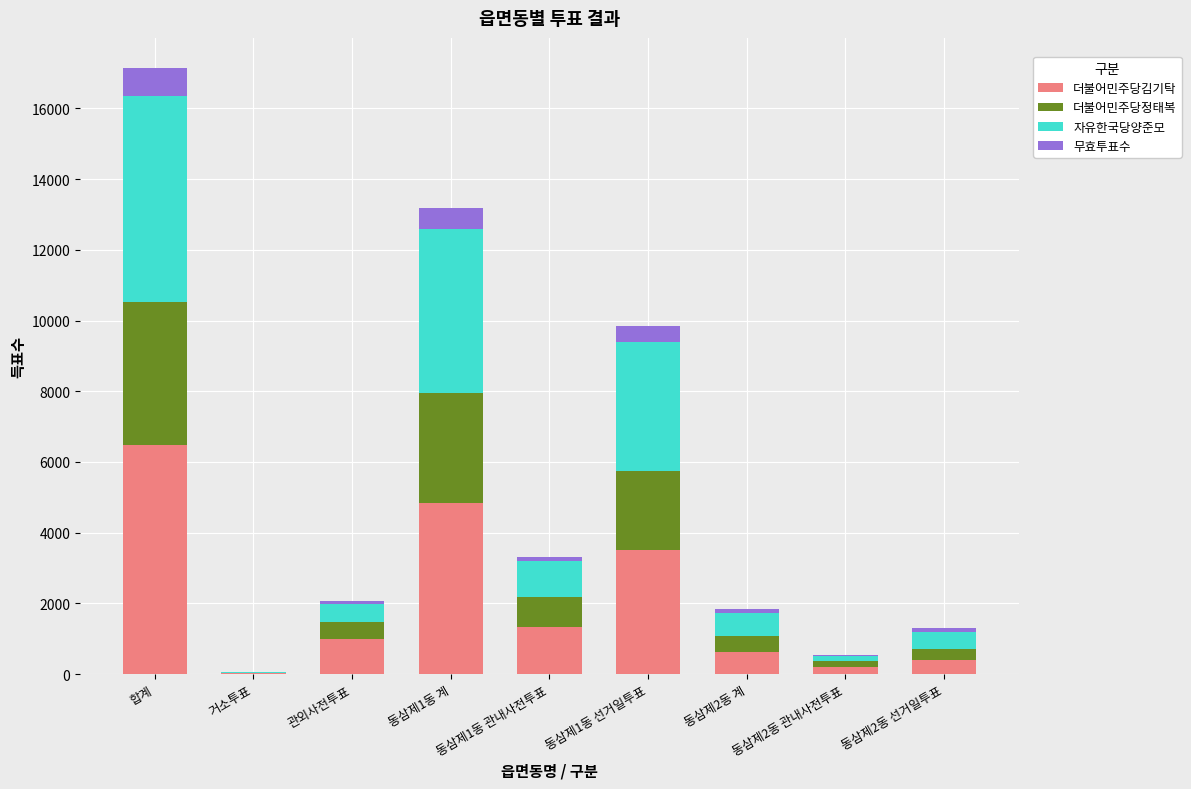

At which label does 더불어민주당김기탁 reach its peak?

합계